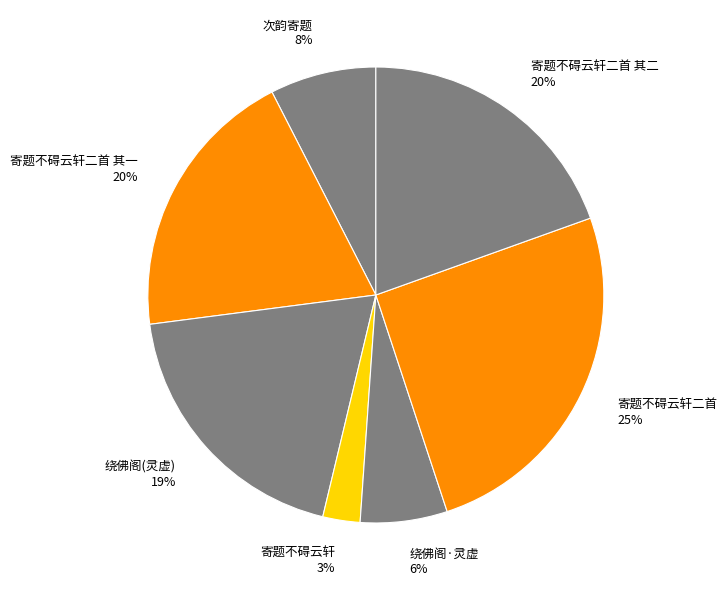

Is 寄题不碍云轩二首 其二 the majority of the pie?

No